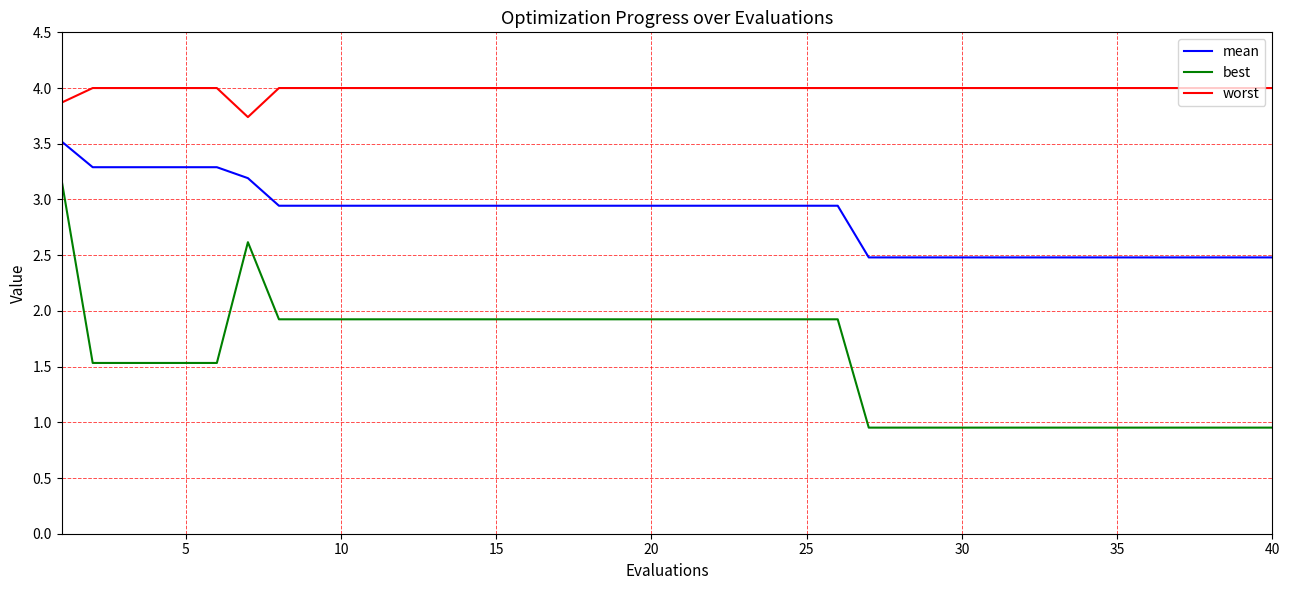

Rank the series by their average value, from lowest to highest.

best, mean, worst